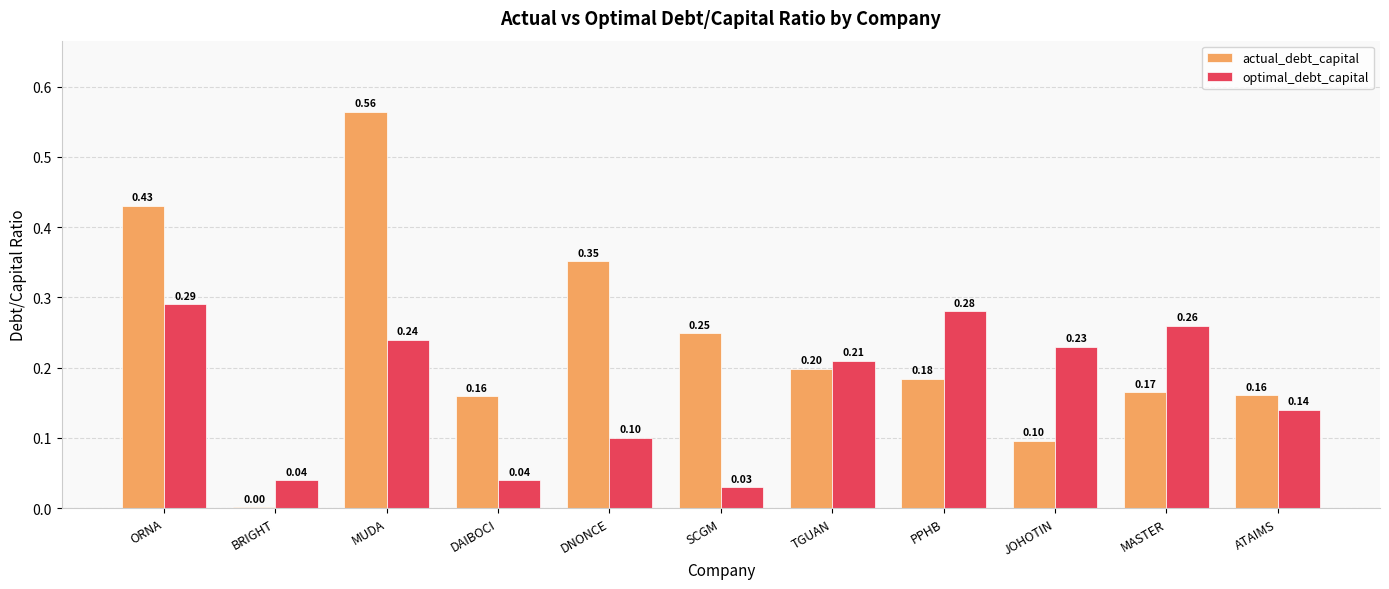

At which category is the sum across all series the highest?

MUDA